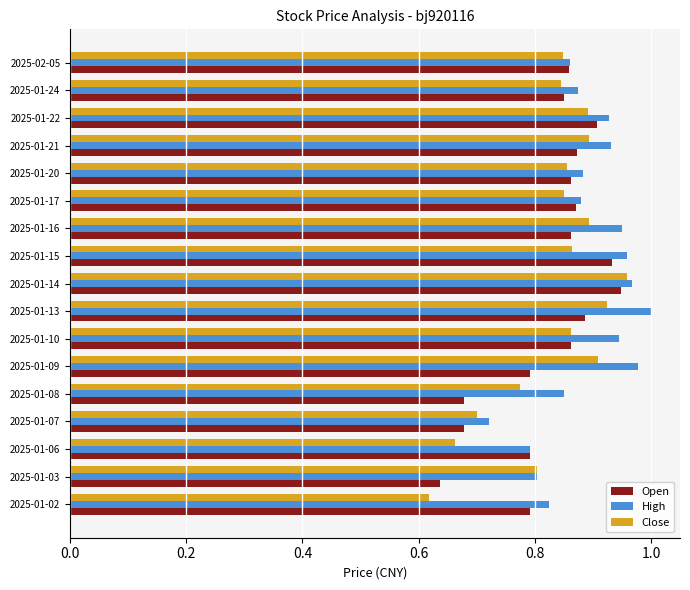

The Open series shows 0.9 at 2025-01-17. True or false?

True